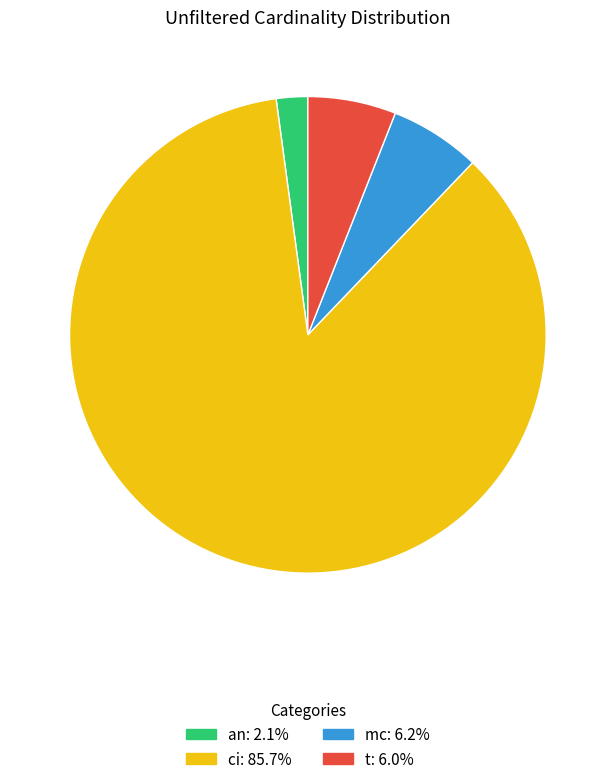

Is the sum of ci and mc greater than half?

Yes